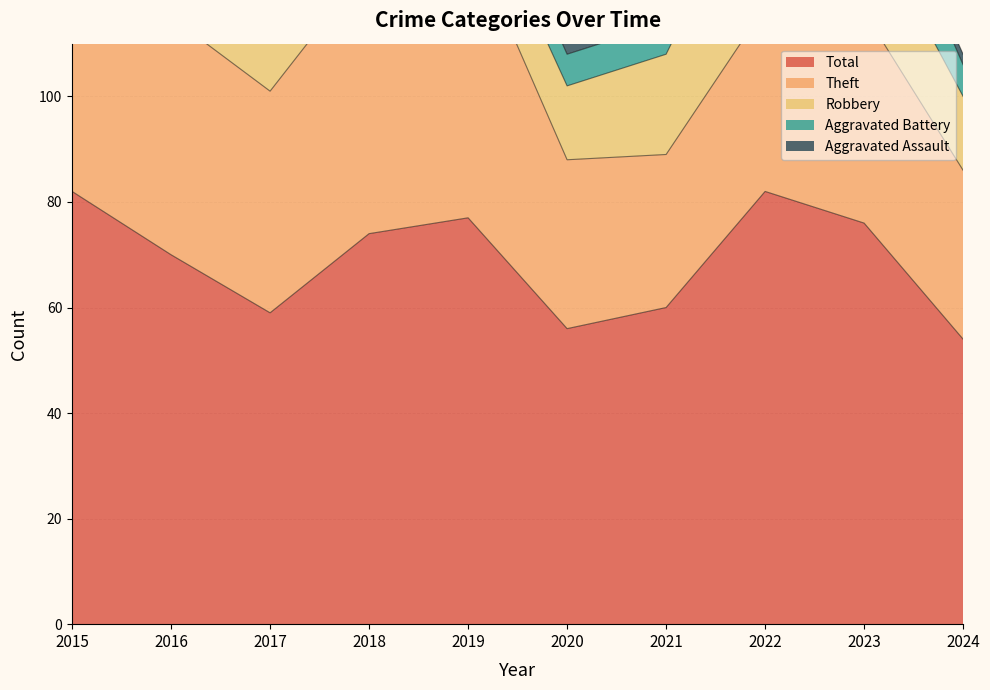

Rank the series at 2023 from lowest to highest value.

Aggravated Assault, Aggravated Battery, Robbery, Theft, Total